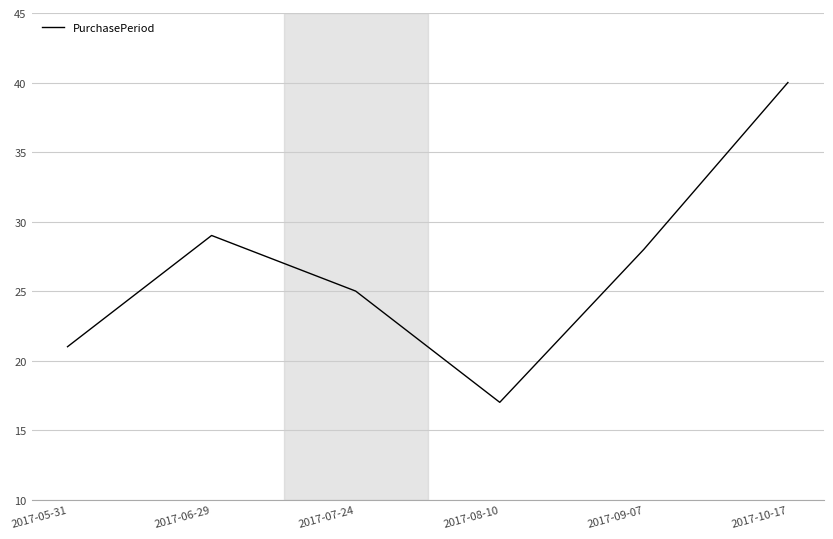

True or false: the data shows 68 at 2017-10-17.

False